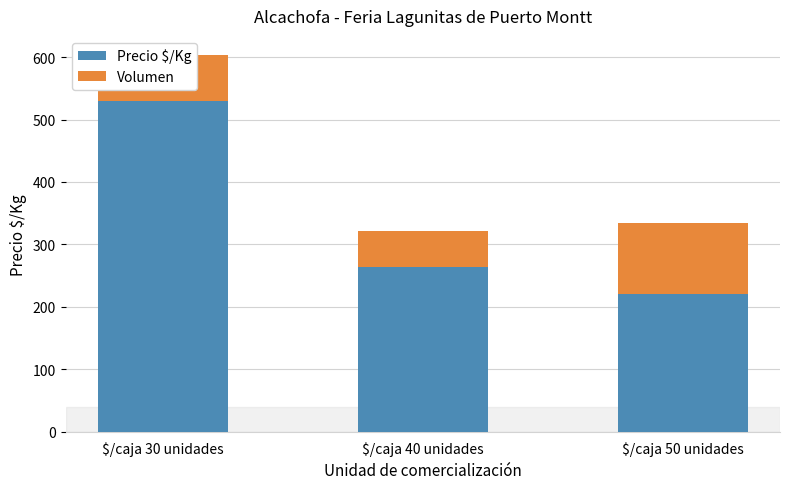

Which category has the highest value in the Precio $/Kg series?

$/caja 30 unidades